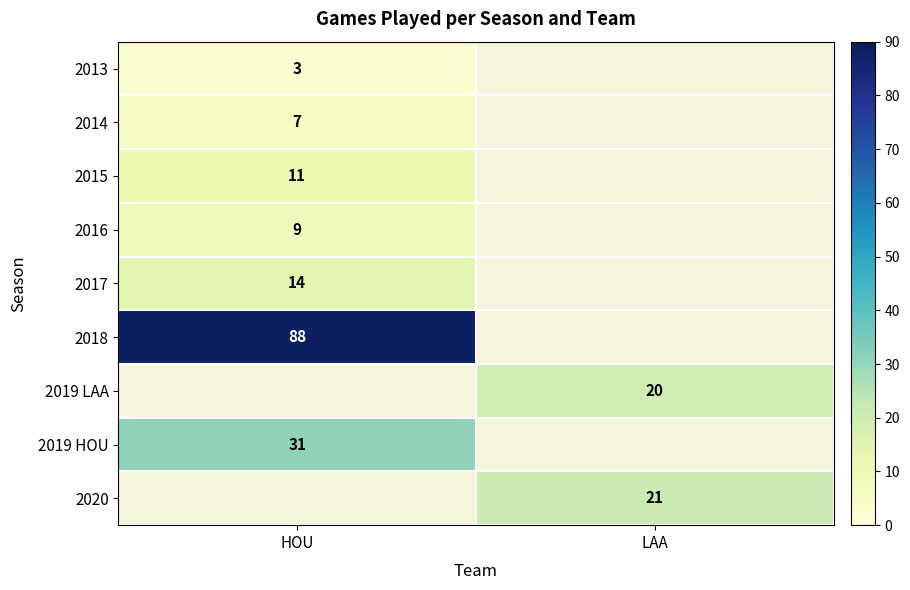

The value of 2018 at HOU is 88. True or false?

True